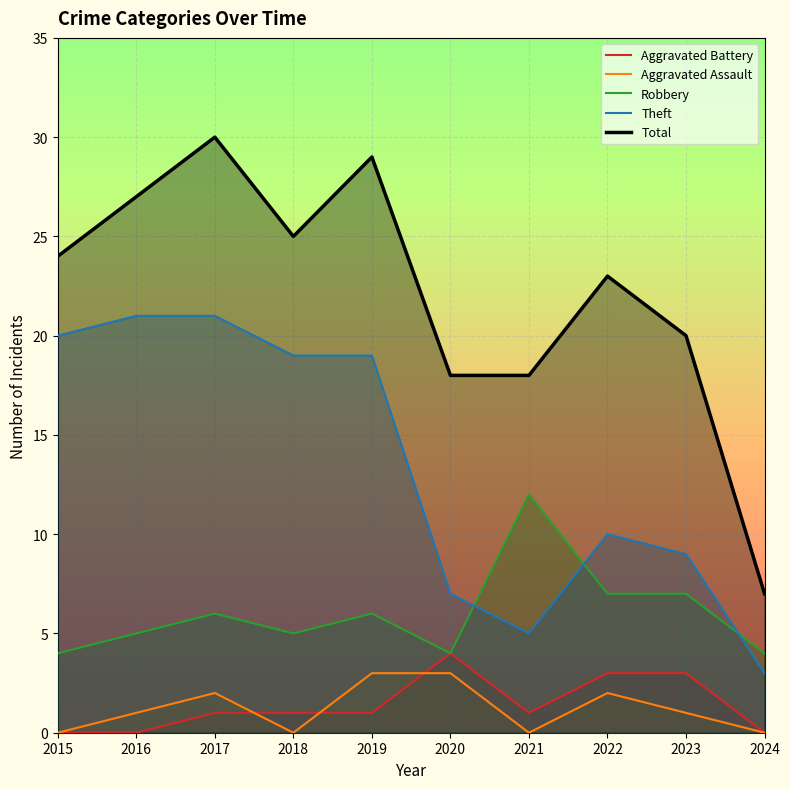

Between 2018 and 2019, which is larger?

2018